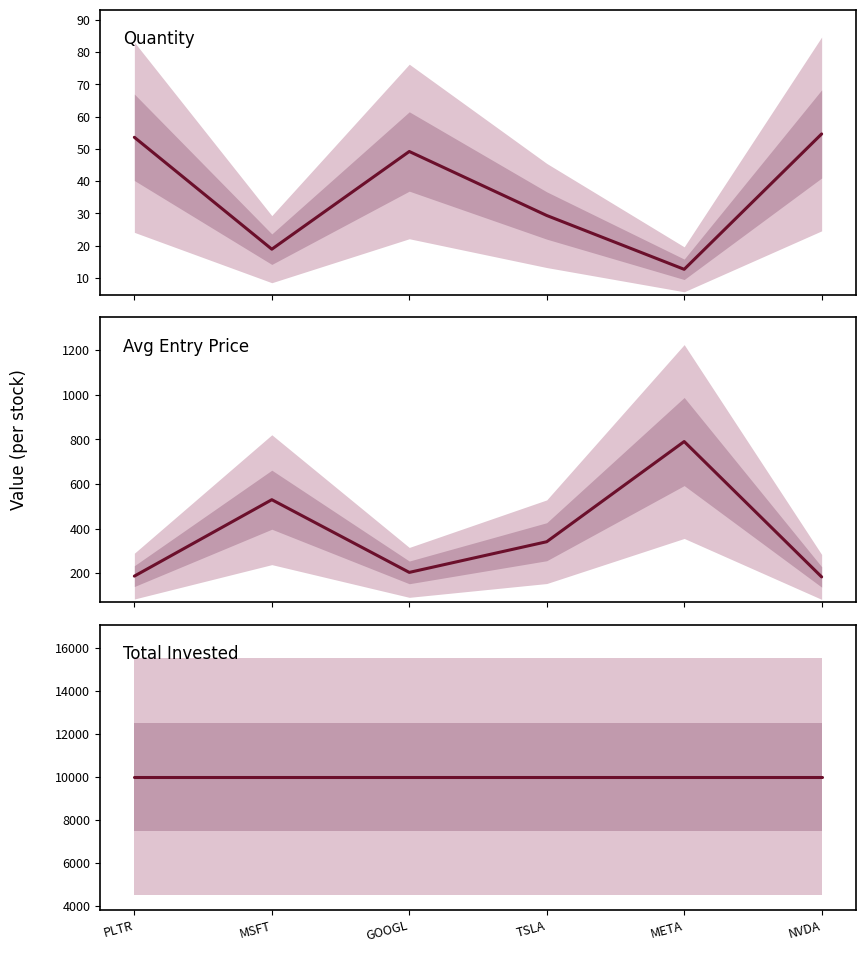

What is the sum of the Avg Entry Price values at TSLA and META?

1130.8